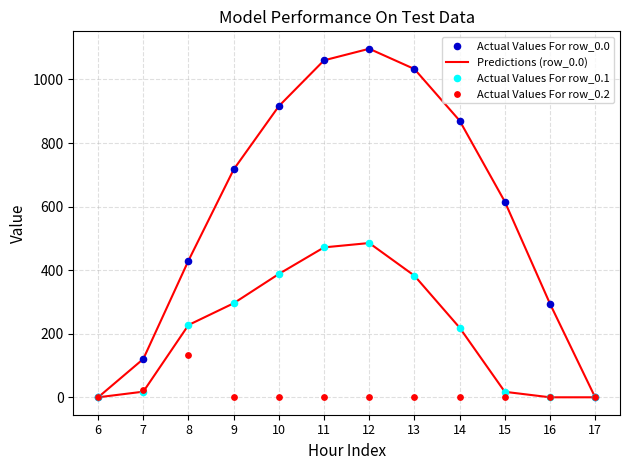

At how many categories does at least one series exceed 752?

5